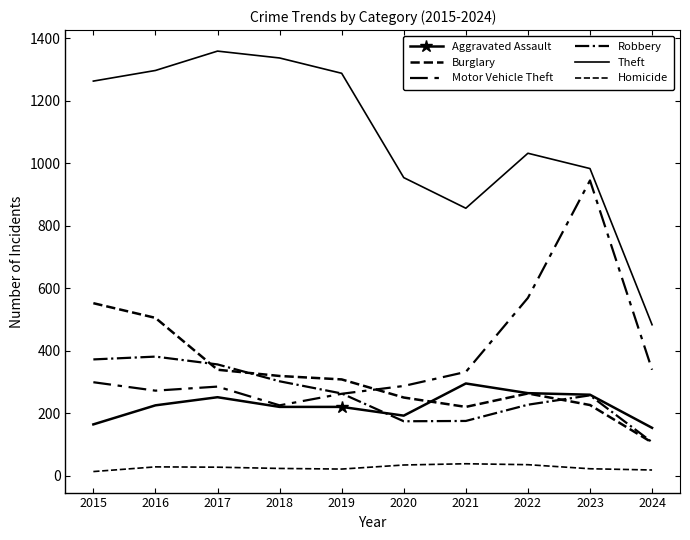

What is the value of the Motor Vehicle Theft point at the 10th from the left?

339